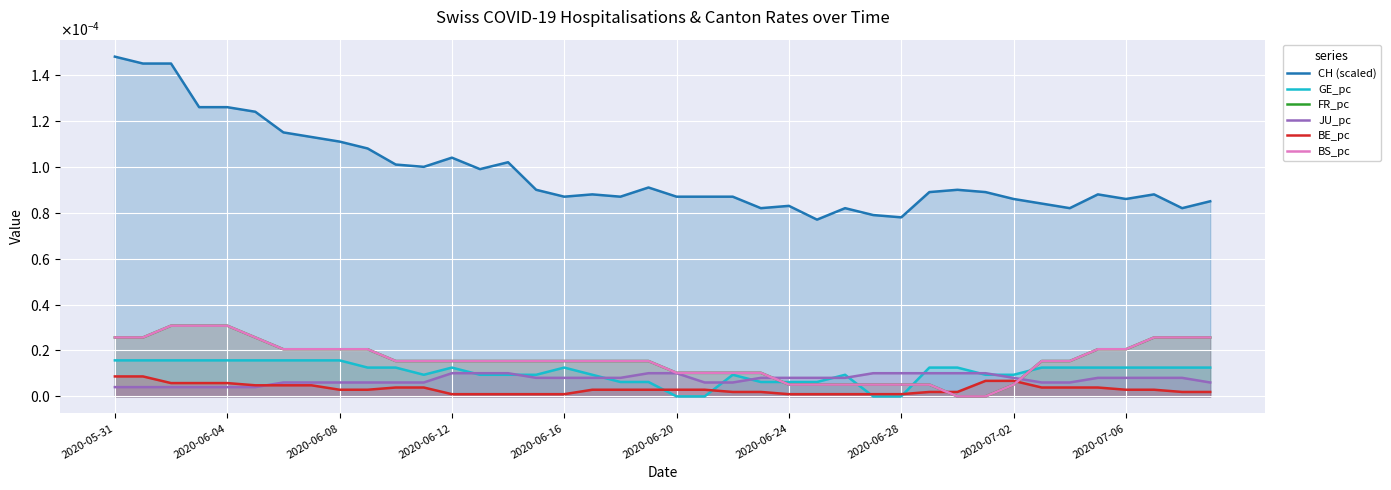

At 2020-07-06, list the series in order from largest to smallest.

CH (scaled), FR_pc, BS_pc, GE_pc, JU_pc, BE_pc